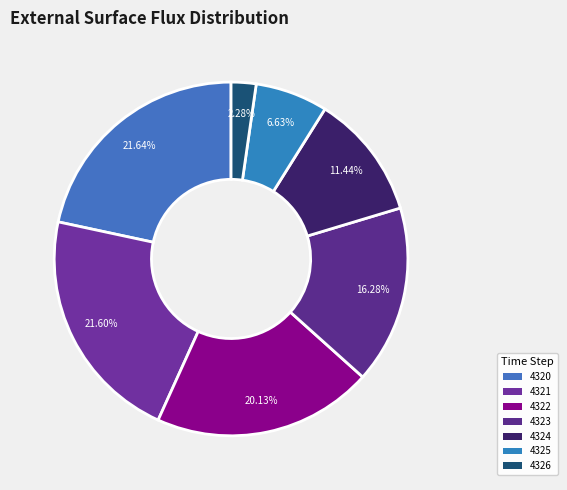

True or false: 4320 accounts for 7% of the total.

False